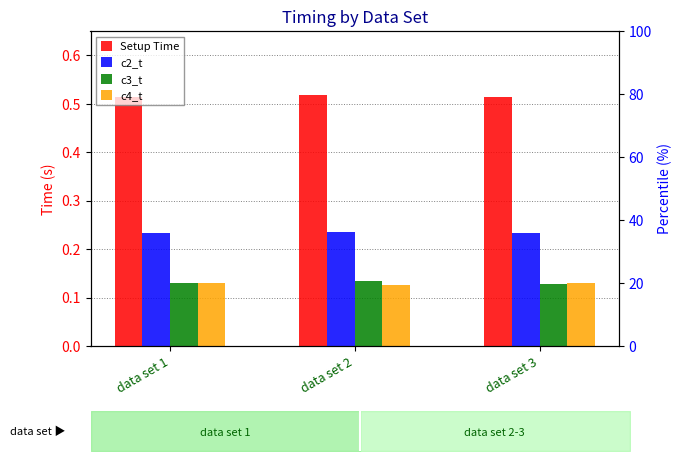

What is the average value of the Setup Time series?

0.5